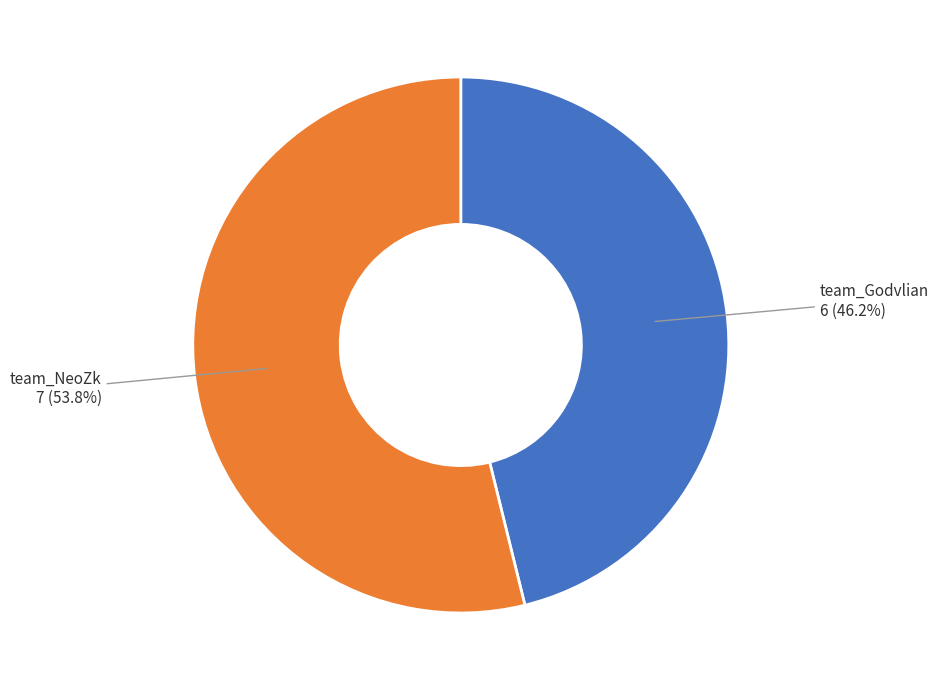

Do team_NeoZk and team_Godvlian together represent more than half of the pie?

Yes